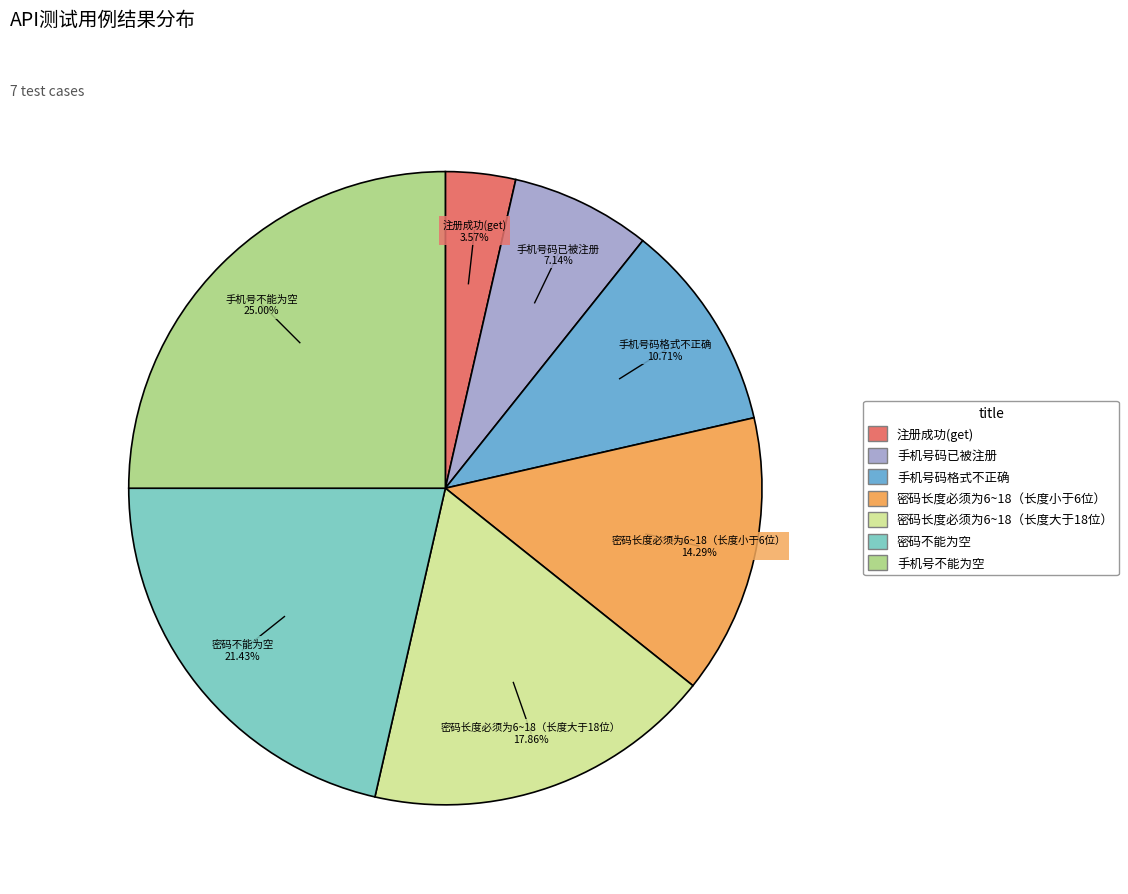

Is it true that 手机号不能为空 is 36% of the pie?

False